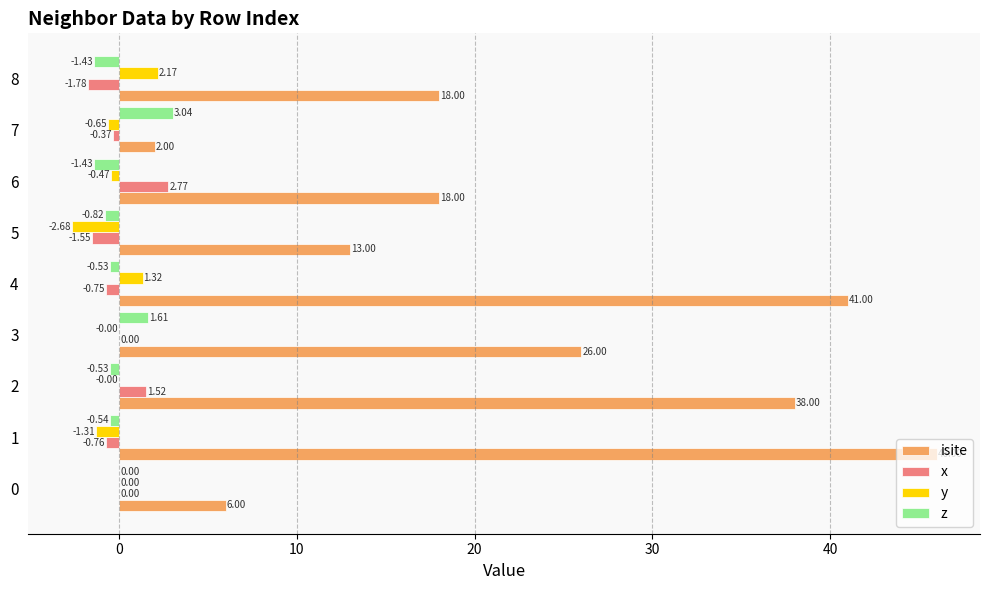

What is the sum of the x values at 5 and 7?

-1.9